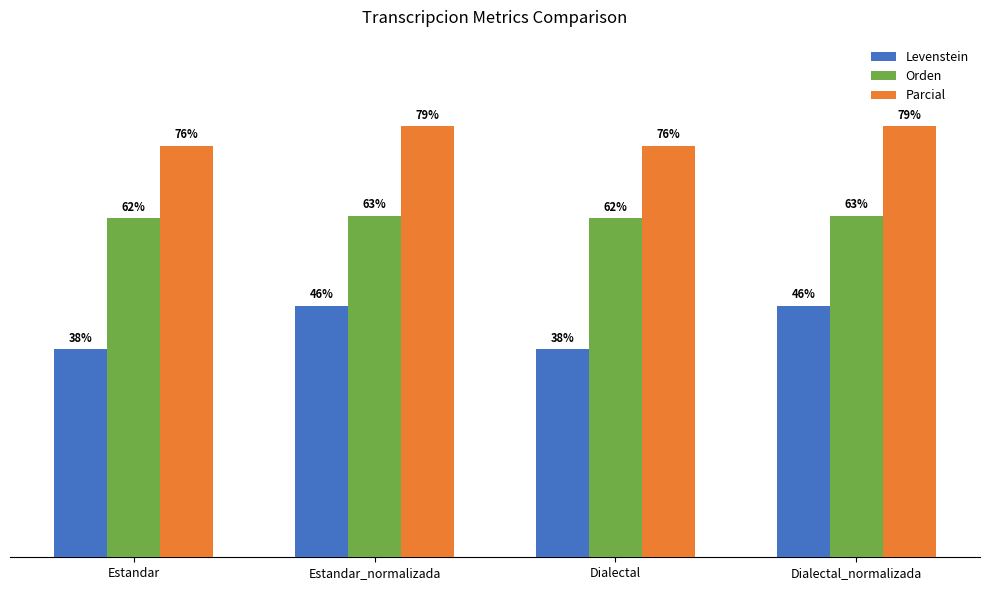

Is the value of Levenstein at Dialectal greater than the value of Orden at Dialectal?

No